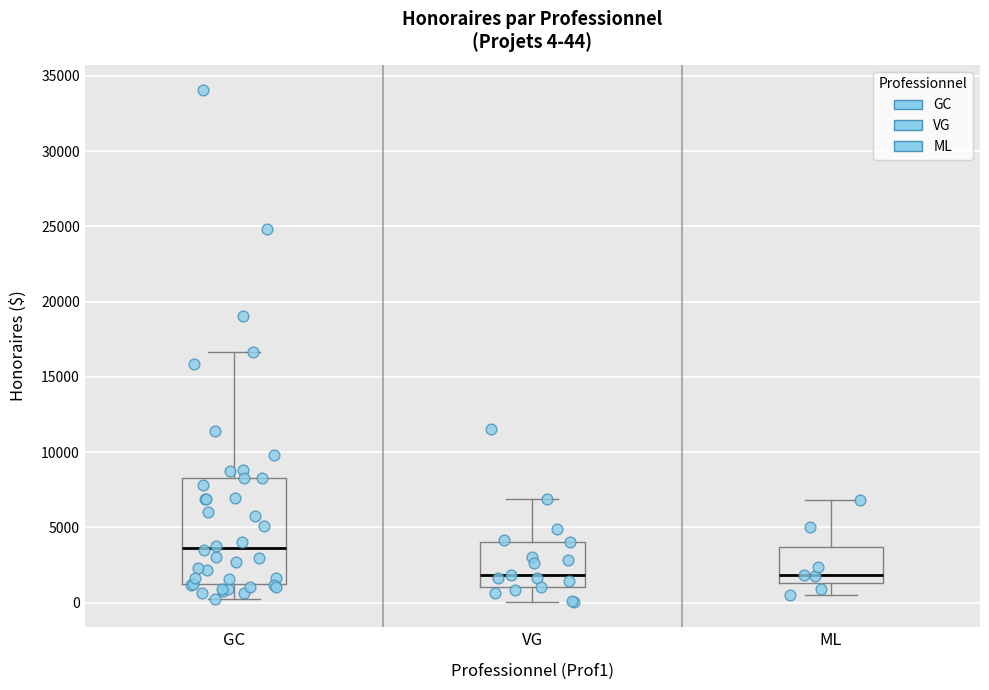

Which box is the tallest, from its lower edge to its upper edge?

GC